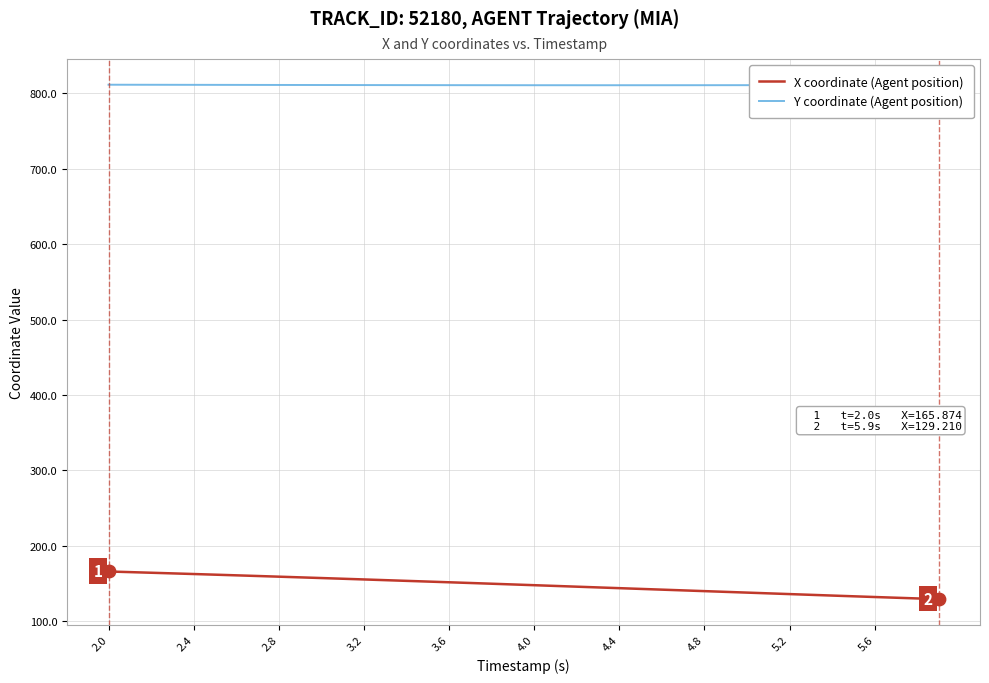

Which series has the largest total across all categories?

Y coordinate (Agent position)